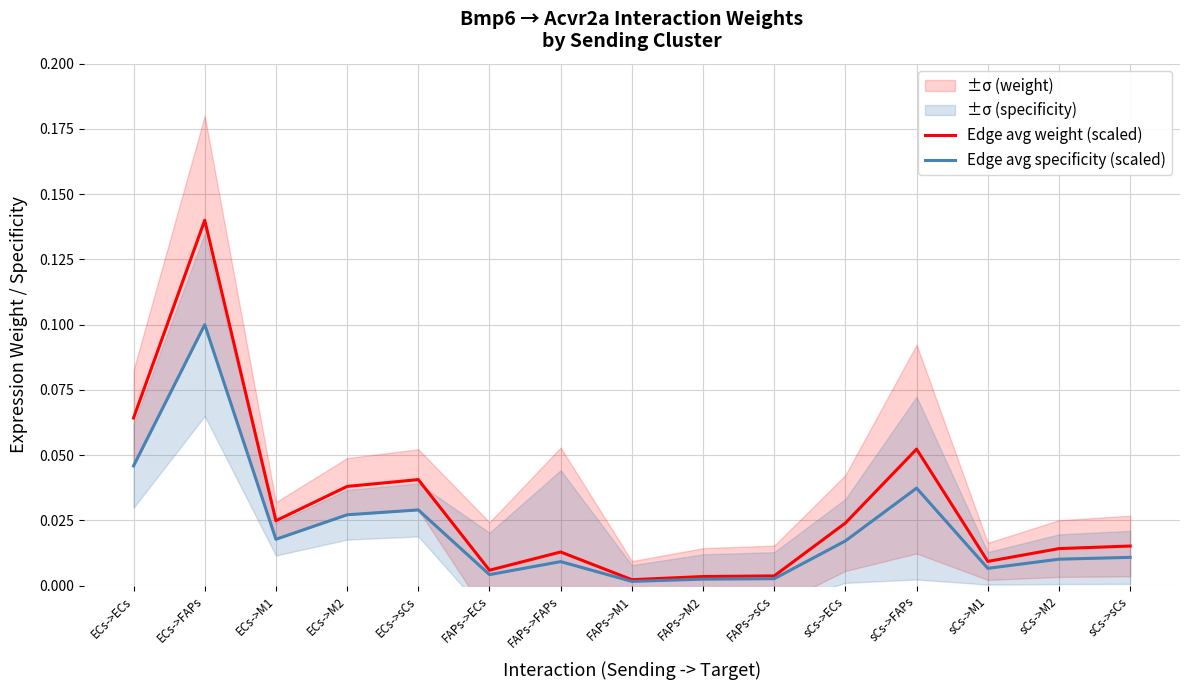

List the series in order of their overall mean, lowest first.

Edge avg specificity (scaled), Edge avg weight (scaled)